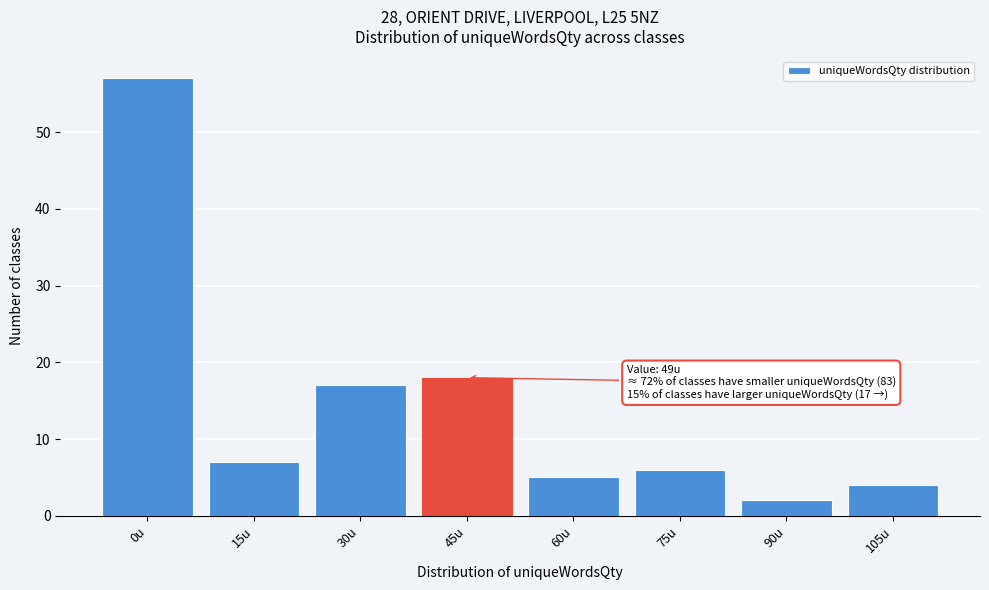

Reading right to left, extract all data points from this chart.

4	2	6	5	18	17	7	57